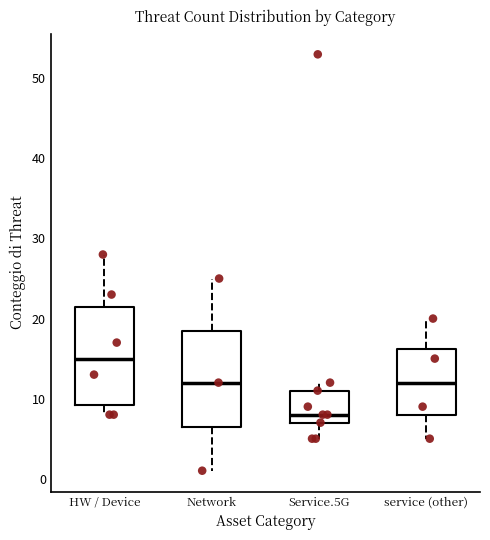

Reading left to right, transcribe this box plot: for each box, give where its median line is, the range the box spans, and where its two whiskers end, as read against the y-axis. The values are not printed on the chart, so give them approximately, as read against the axis.

HW / Device: median 15, box 9 to 22, whiskers 8 to 28
Network: median 12, box 7 to 19, whiskers 1 to 25
Service.5G: median 8, box 7 to 11, whiskers 5 to 12
service (other): median 12, box 8 to 16, whiskers 5 to 20